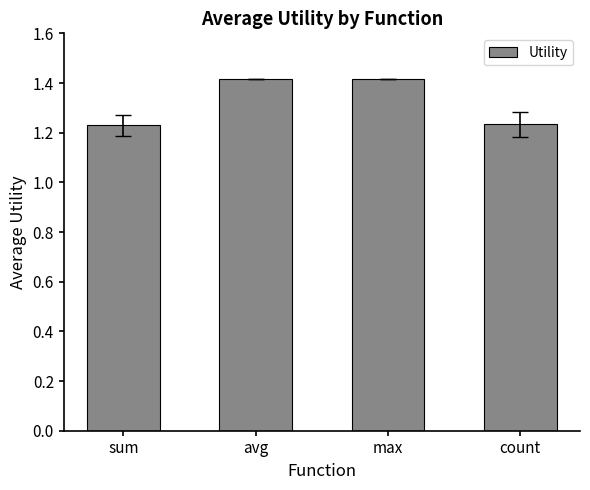

What is the value of the 3rd bar from the left?

1.4